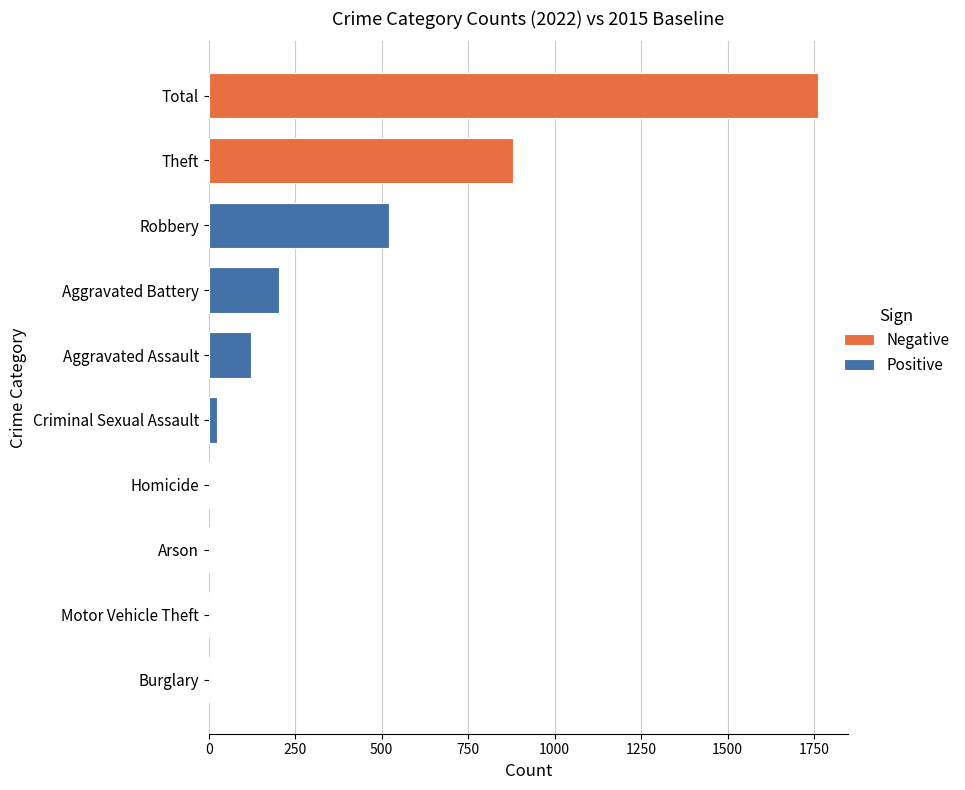

Are the bars grouped side by side (vs. stacked)?

Yes